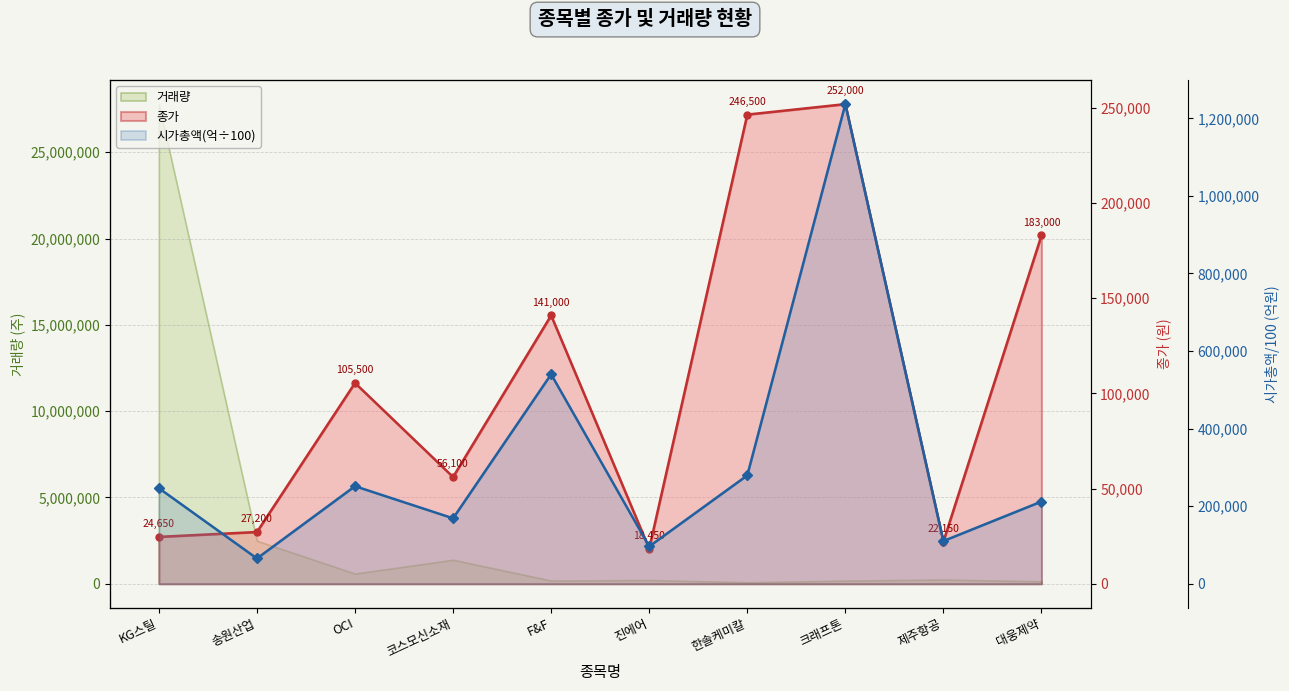

What is the value of the 1st point from the left?

24650